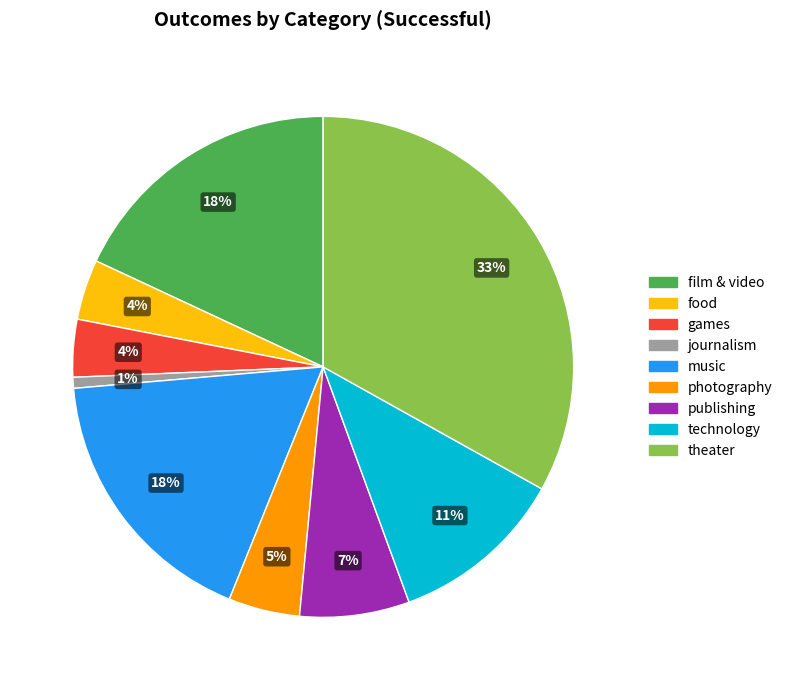

To the nearest percent, what percentage of the pie is theater?

33%